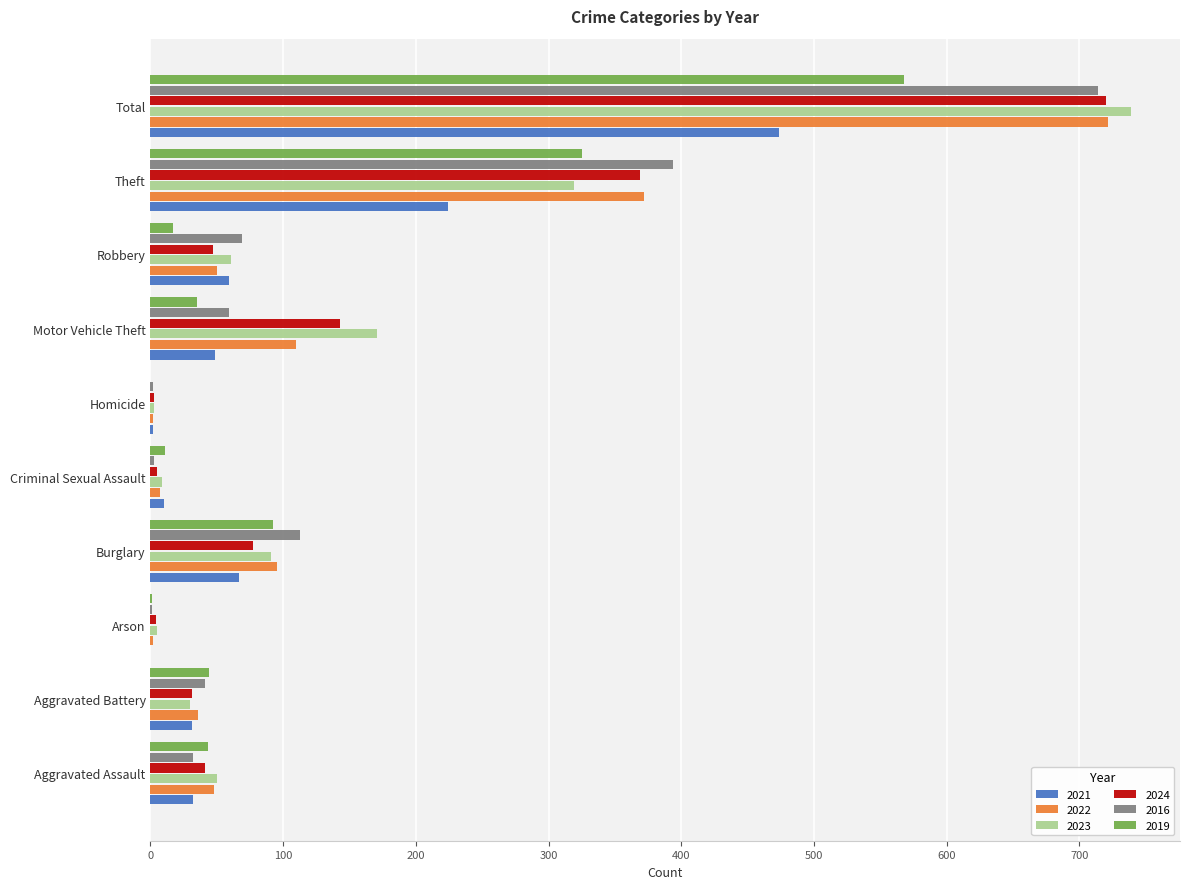

Count the number of categories in the chart.

10